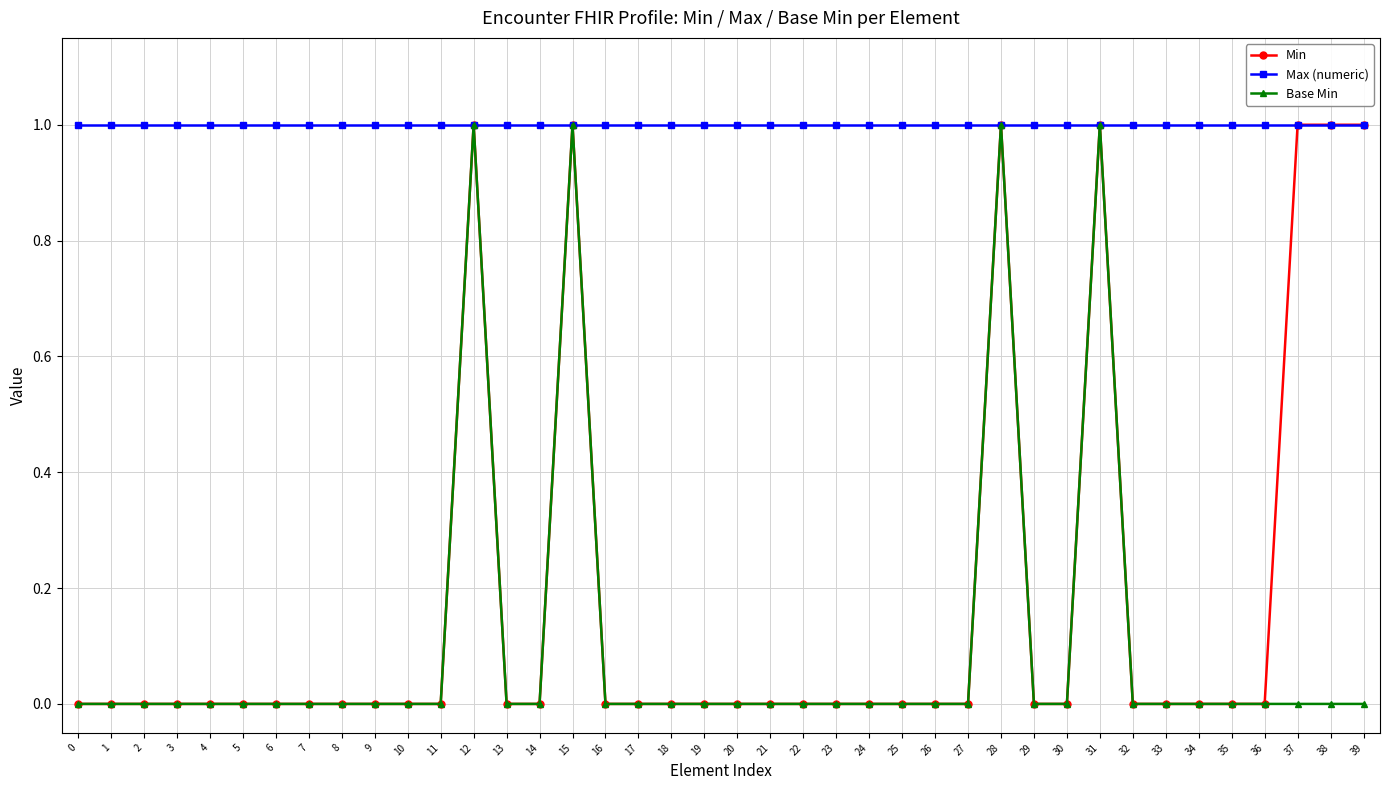

The value of Base Min at 12 is 1. True or false?

True